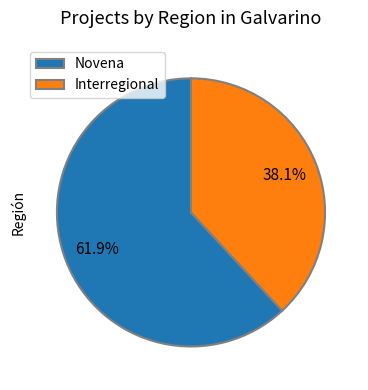

Which slice is the largest?

Novena